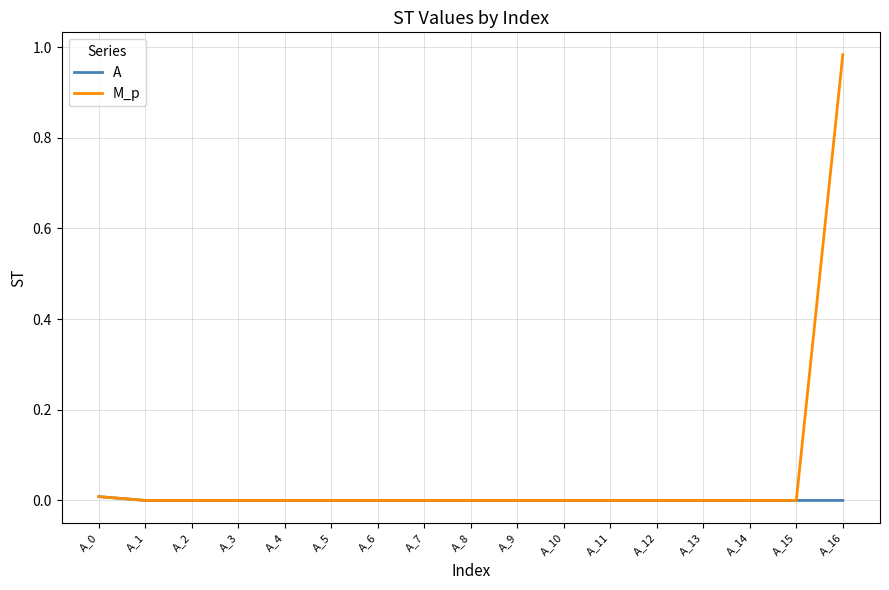

Which series has the largest total across all categories?

M_p